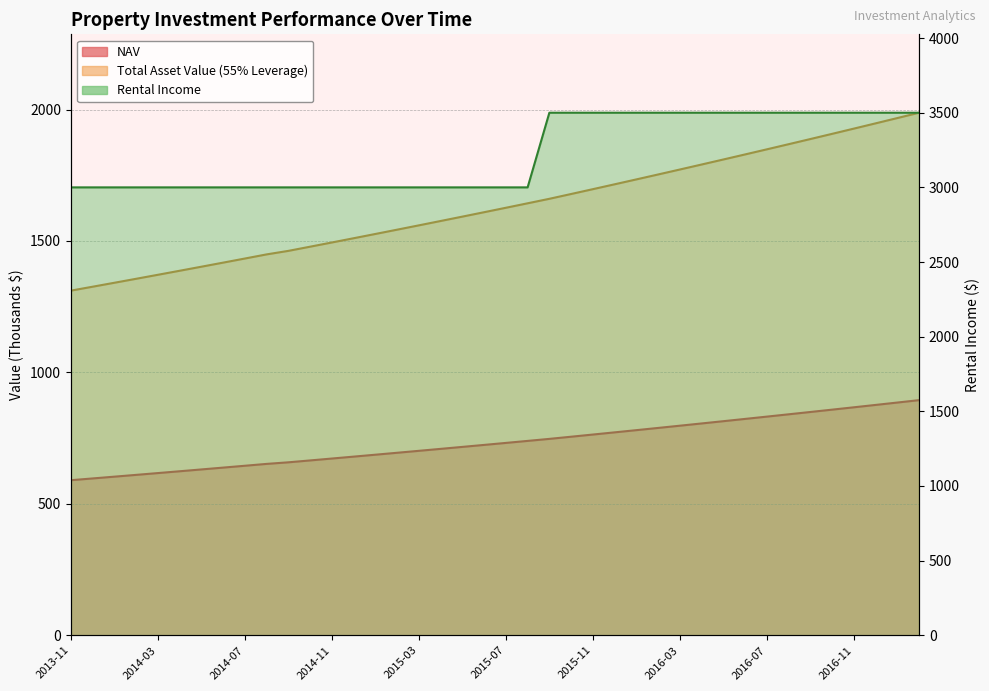

Reading left to right, what are all the values shown in this chart?

nav: 590.0	596.7	603.5	610.3	617.1	624.0	630.9	637.9	645.0	652.0	658.1	665.2	672.4	679.7	687.0	694.3	701.7	709.2	716.7	724.2	731.8	739.5	747.2	755.4	763.7	772.0	780.4	788.8	797.3	805.9	814.5	823.1	831.8	840.6	849.5	858.4	867.3	876.3	885.4	894.5
total_asset_value: 1311.1	1326.0	1341.0	1356.2	1371.4	1386.7	1402.1	1417.6	1433.2	1449.0	1462.3	1478.2	1494.3	1510.4	1526.6	1543.0	1559.4	1576.0	1592.6	1609.4	1626.3	1643.3	1660.4	1678.6	1697.0	1715.5	1734.2	1752.9	1771.8	1790.8	1809.9	1829.2	1848.5	1868.1	1887.7	1907.4	1927.3	1947.4	1967.5	1987.8
rental_income: 3000.0	3000.0	3000.0	3000.0	3000.0	3000.0	3000.0	3000.0	3000.0	3000.0	3000.0	3000.0	3000.0	3000.0	3000.0	3000.0	3000.0	3000.0	3000.0	3000.0	3000.0	3000.0	3500.0	3500.0	3500.0	3500.0	3500.0	3500.0	3500.0	3500.0	3500.0	3500.0	3500.0	3500.0	3500.0	3500.0	3500.0	3500.0	3500.0	3500.0